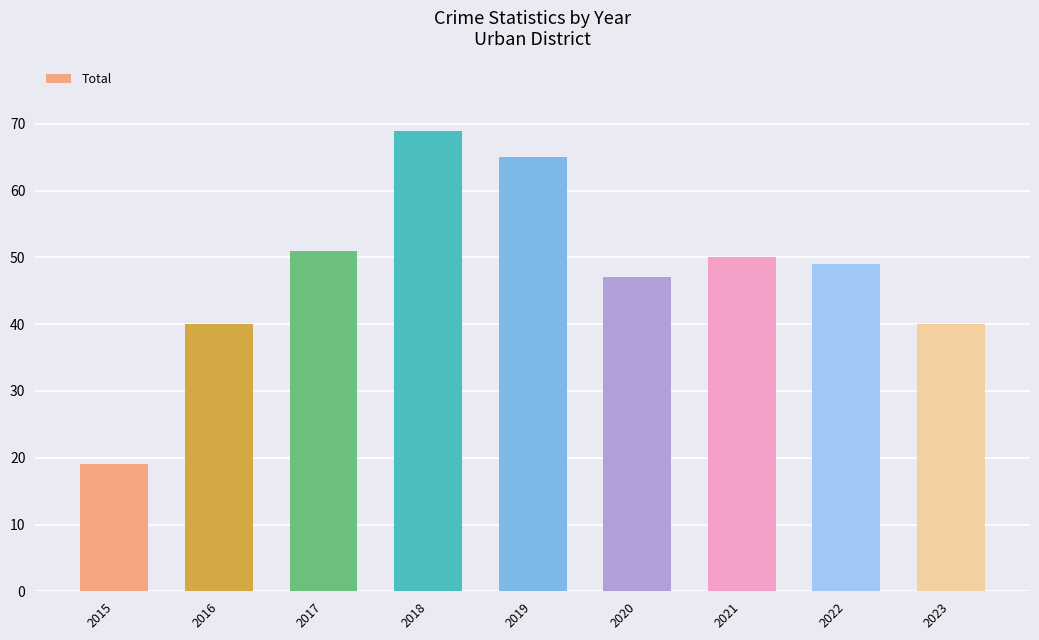

Which label corresponds to the largest value in the chart?

2018